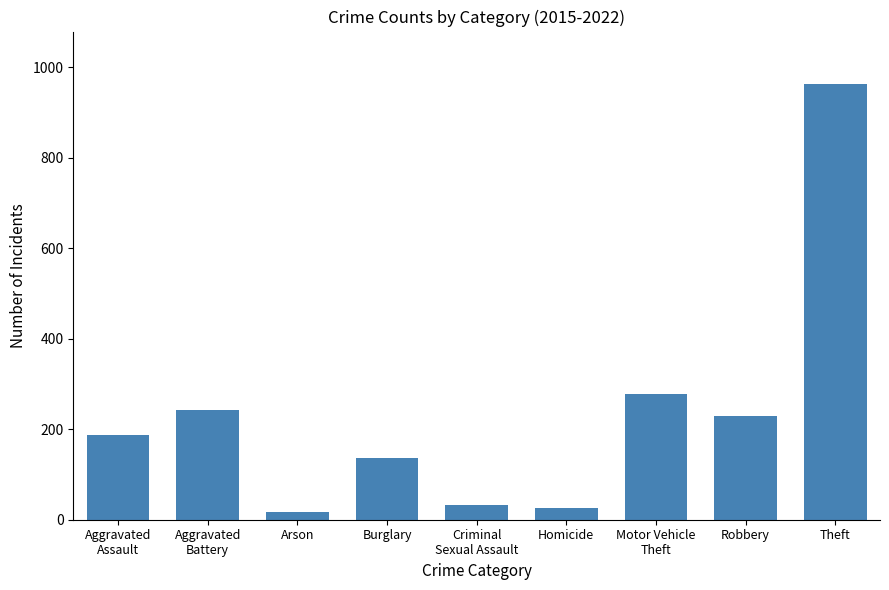

Does the chart contain stacked bars?

No